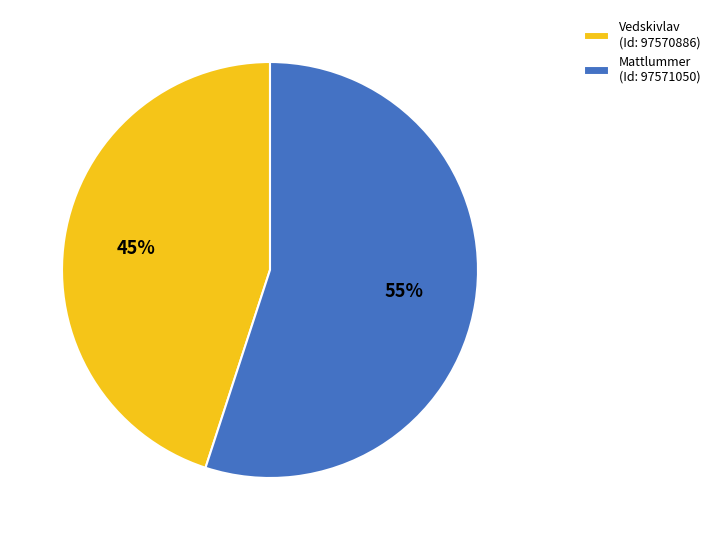

What is the ratio of the value at Vedskivlav (Id: 97570886) to the value at Mattlummer (Id: 97571050)?

0.8